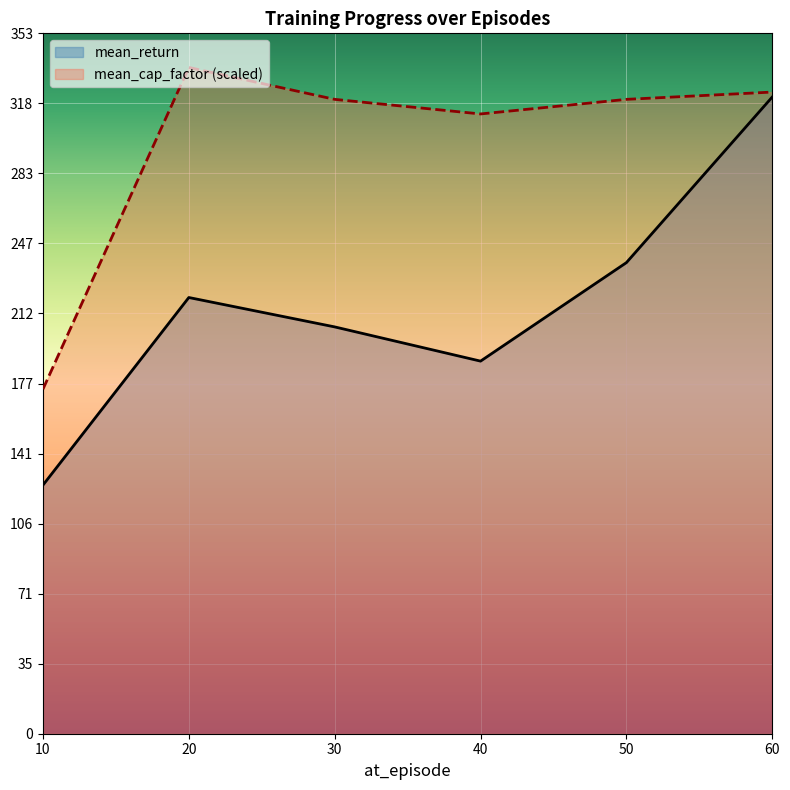

Reading left to right, list all the values displayed in this chart.

mean_return: 10=125.4	20=220.0	30=205.2	40=187.9	50=237.6	60=321.2
mean_cap_factor: 10=173.8	20=336.1	30=320.0	40=312.6	50=320.0	60=323.7